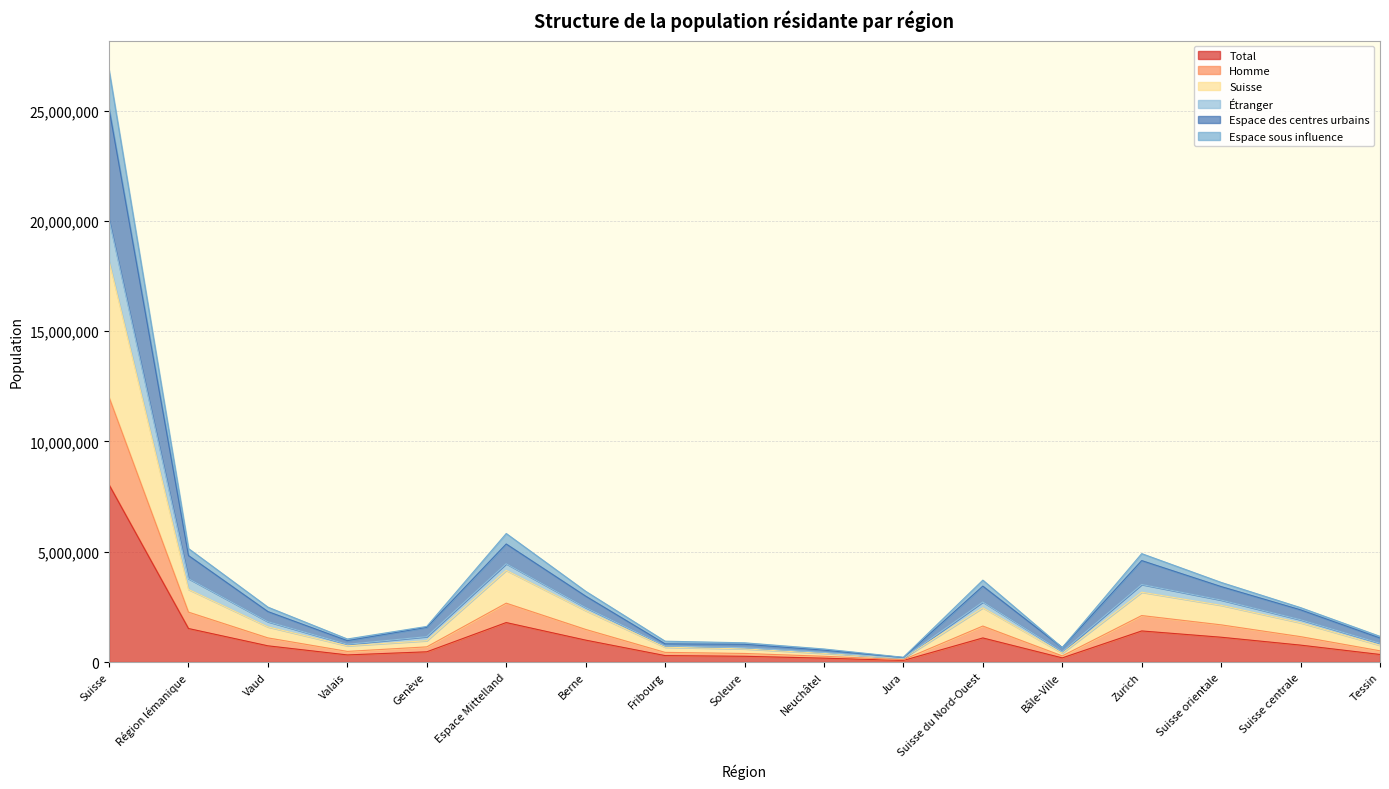

Which category has the highest value in the Total series?

Suisse